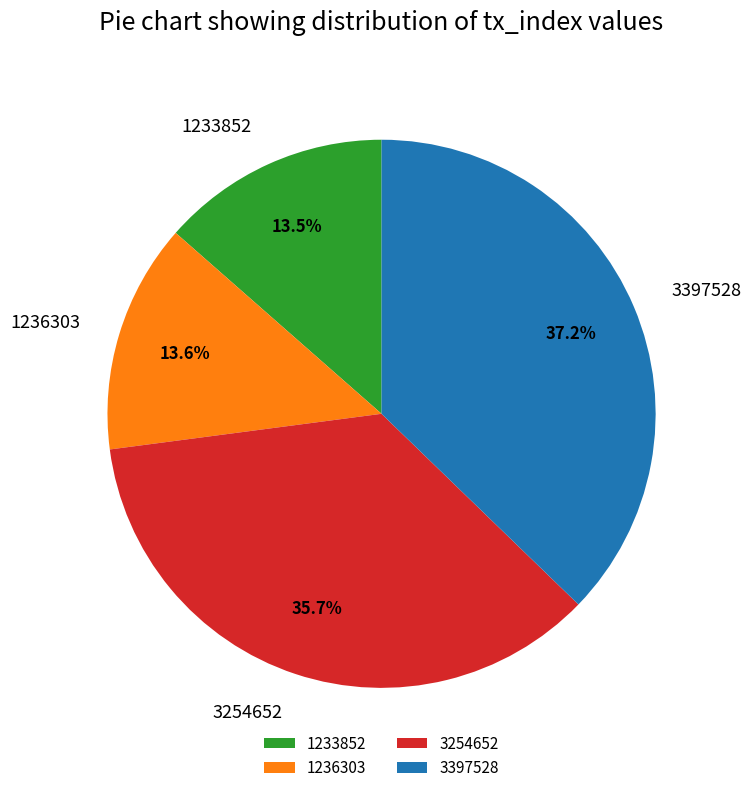

True or false: 3397528 accounts for 37% of the total.

True